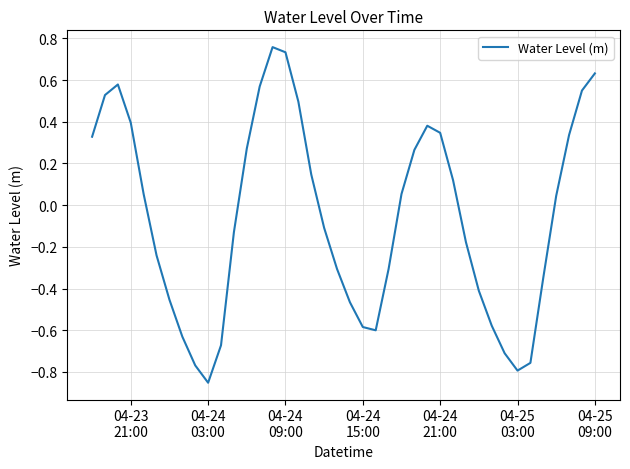

What is the difference between the maximum and minimum values?

1.6